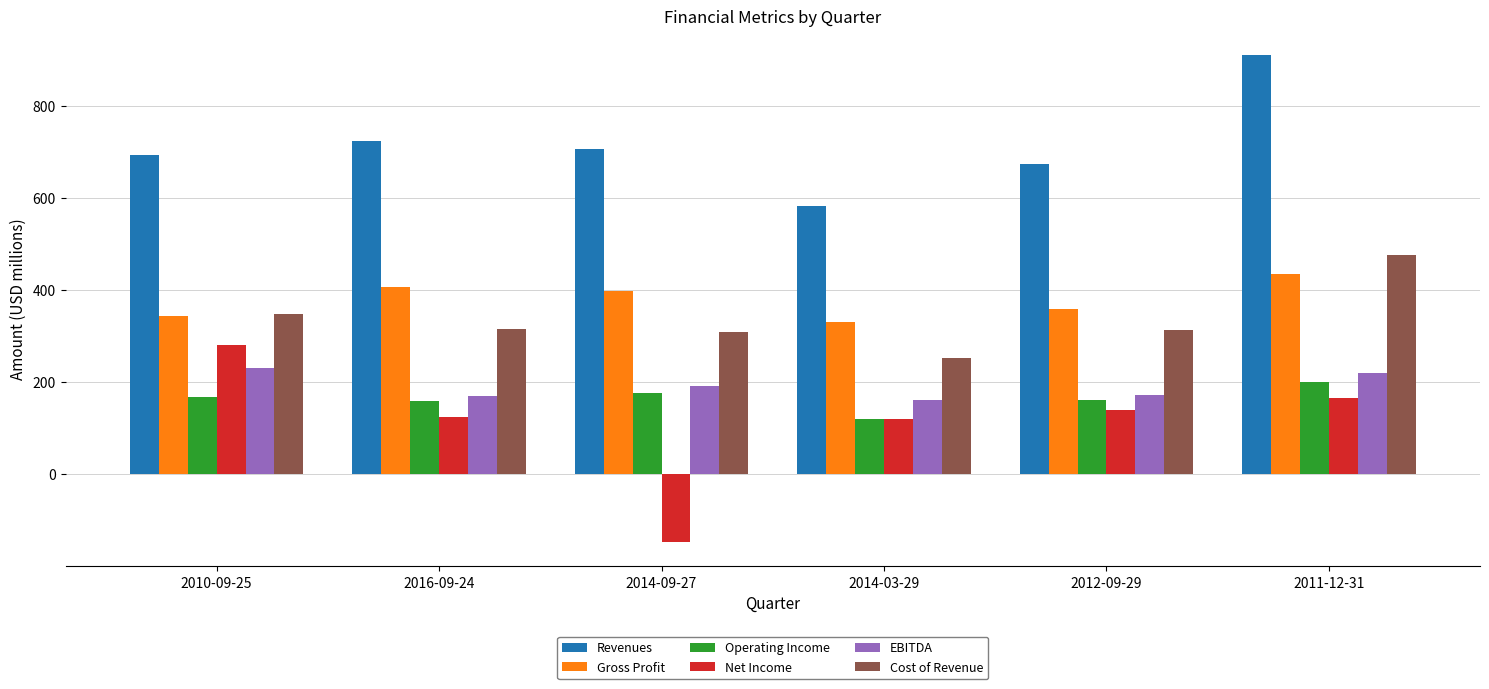

Which series has the largest range (max minus min)?

Net Income